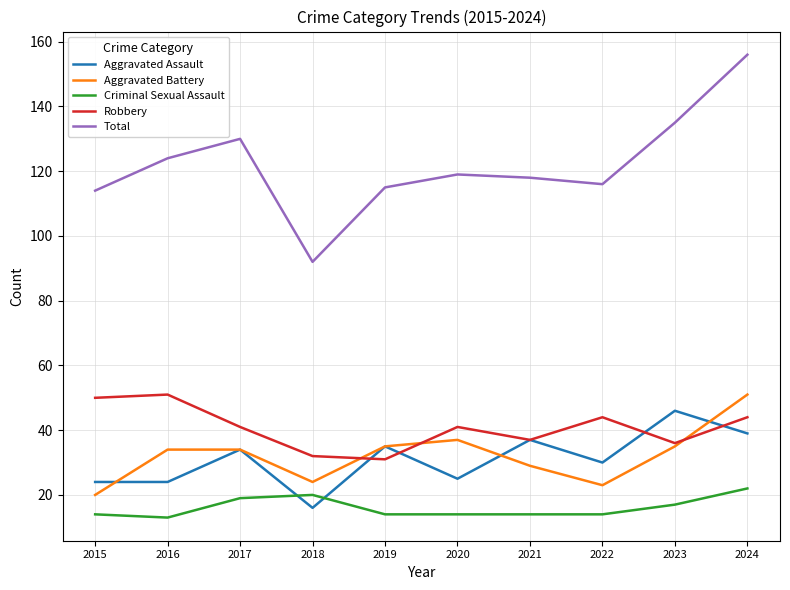

At which label is Aggravated Assault closest to 31?

2022